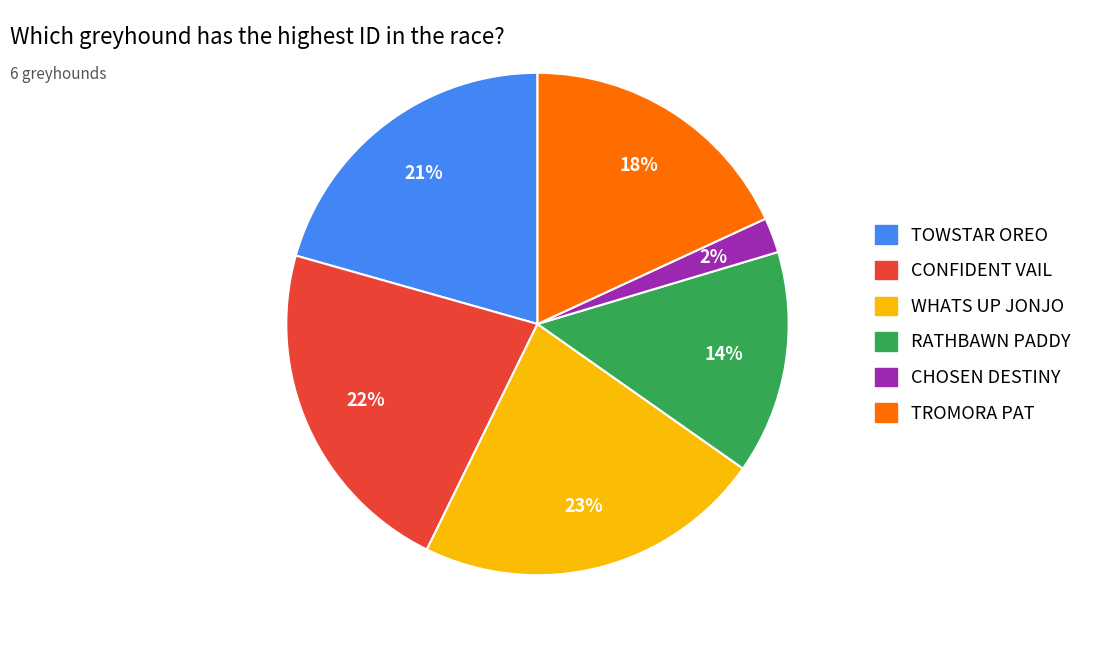

What is the smallest slice in the pie chart?

CHOSEN DESTINY